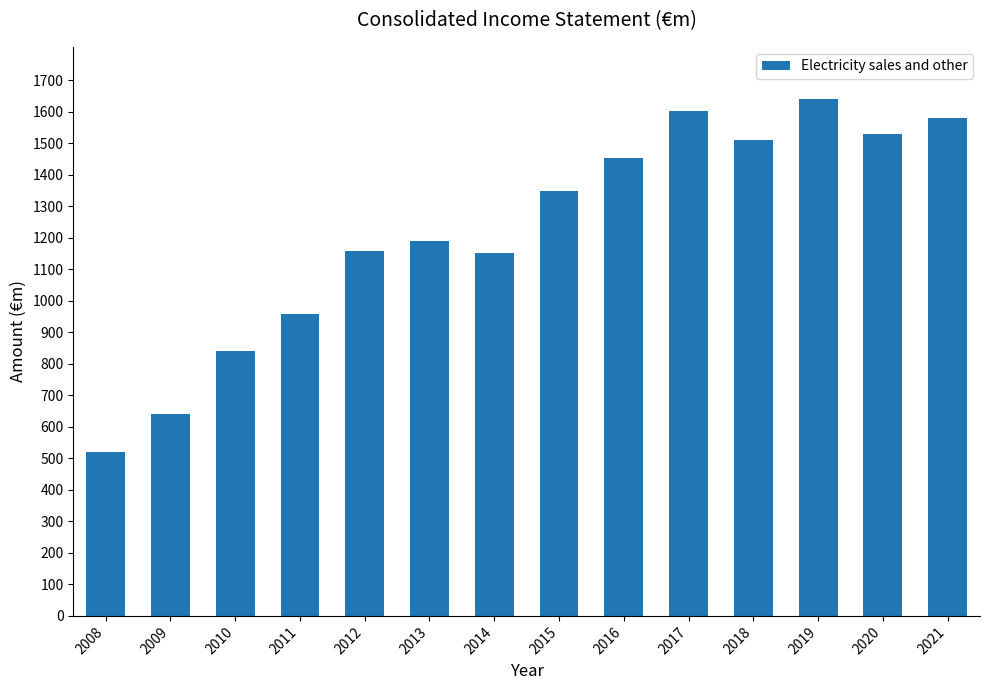

Is it true that the value at 2014 is 2012.0?

False